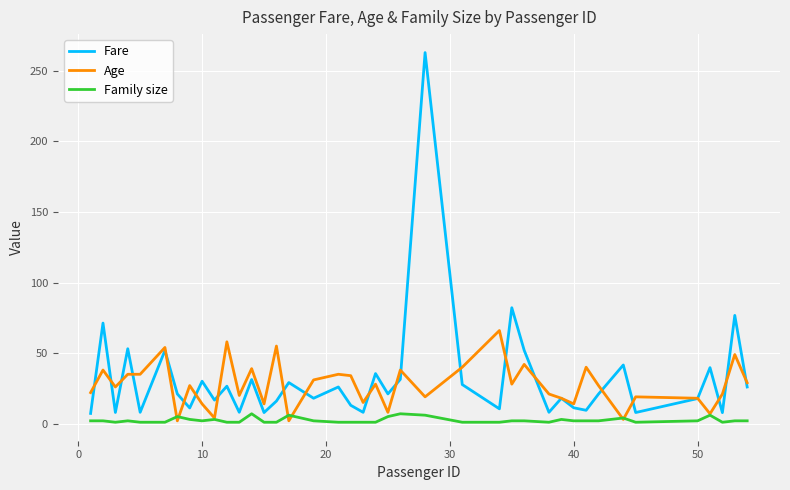

What is the maximum value shown in the chart?

263.0